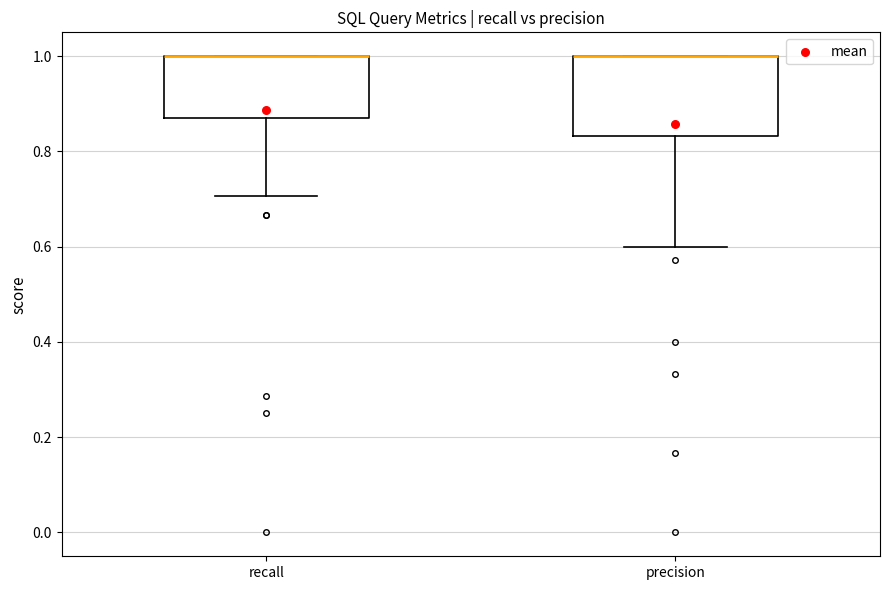

Reading left to right, read every box against the y-axis: the position of its median line, the range the box covers, and the ends of its whiskers. The values are not printed on the chart, so give them approximately, as read against the axis.

recall: median 1.00 (drawn on the box's upper edge), box 0.88 to 1.00, whiskers 0.70 to 1.00
precision: median 1.00 (drawn on the box's upper edge), box 0.84 to 1.00, whiskers 0.60 to 1.00